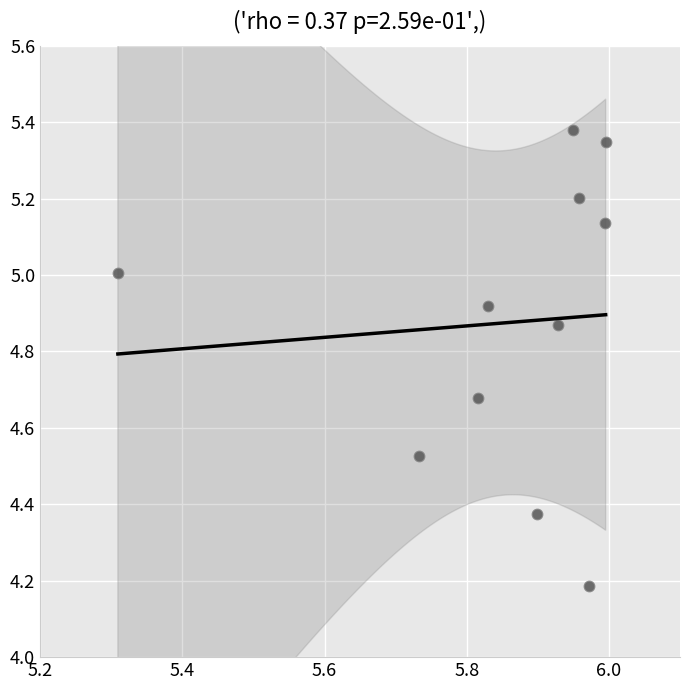

What is the range of Y values (max minus min)?

1.2